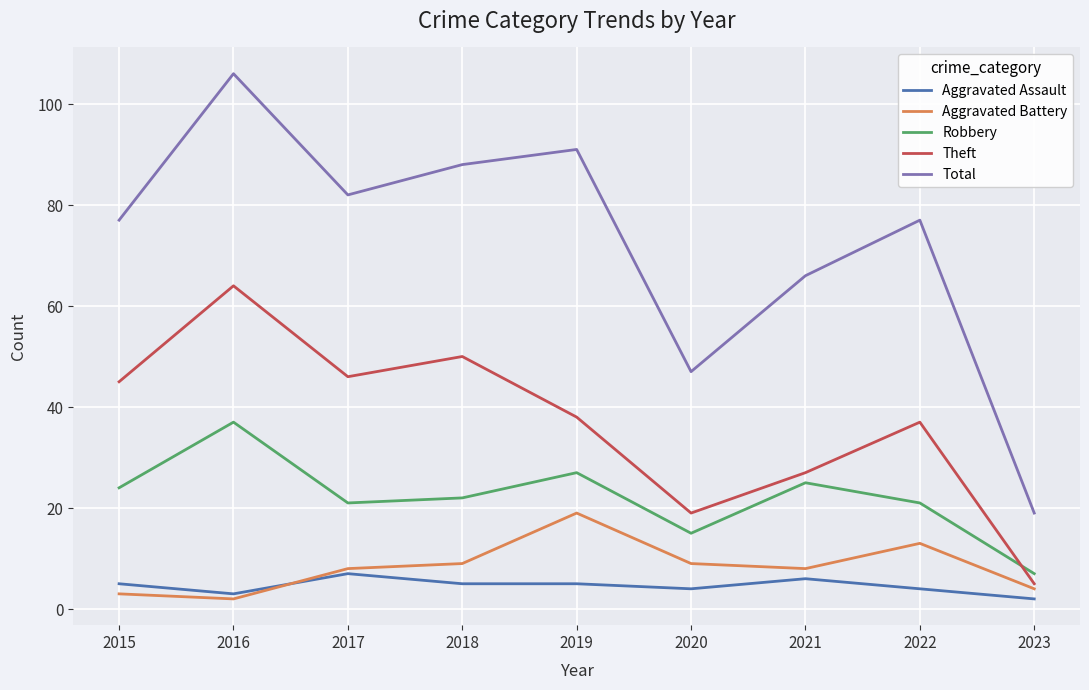

What is the lowest value of the Robbery series?

7